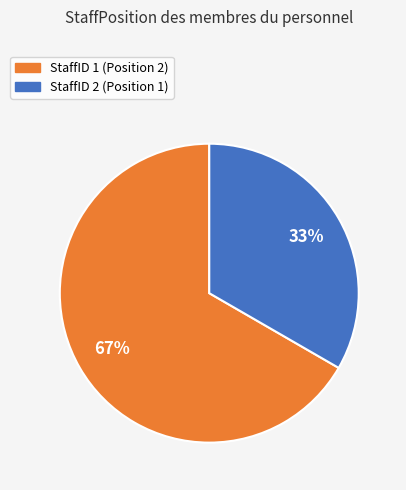

Does any single category account for the majority?

Yes